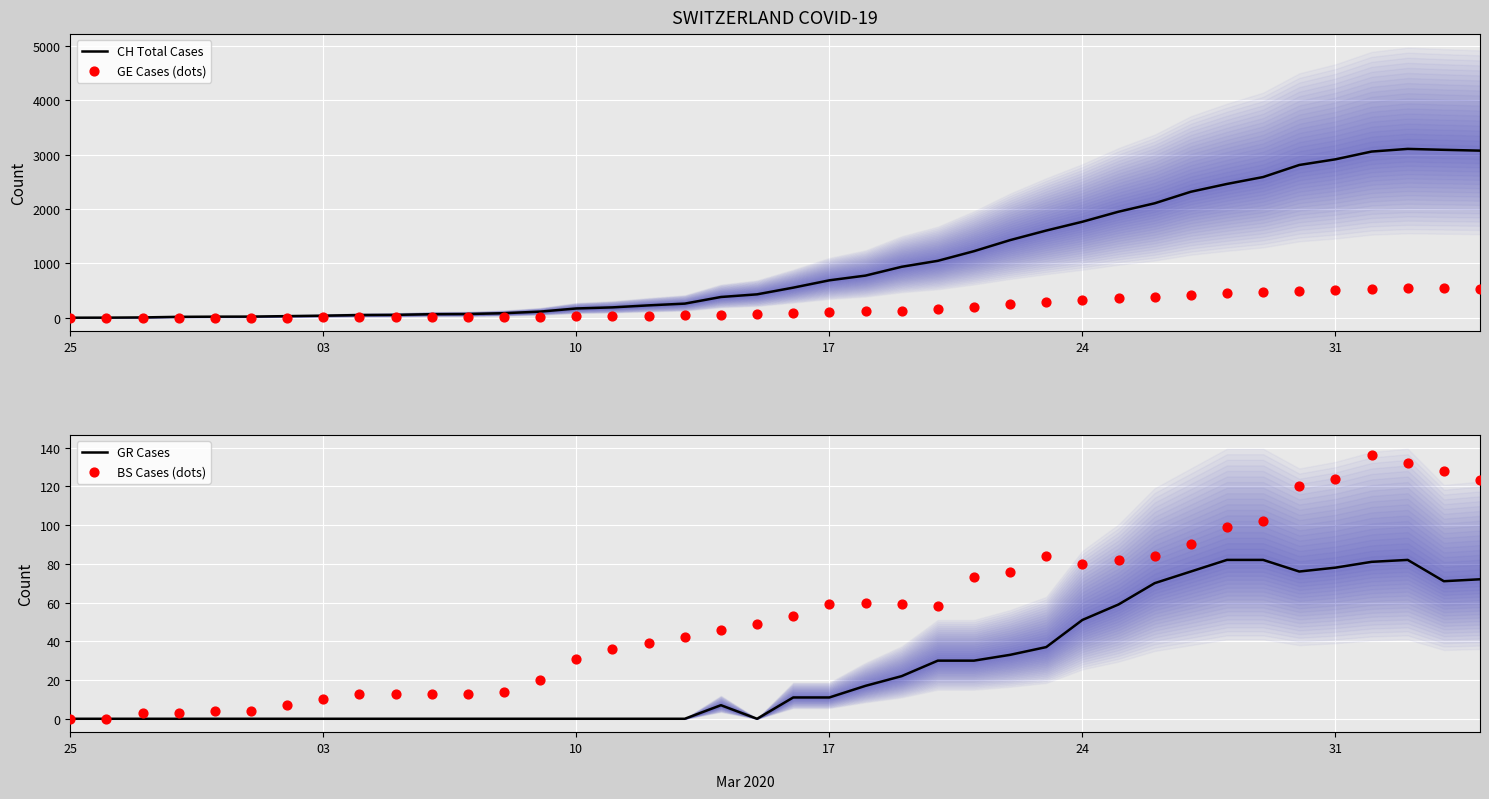

Which series has the largest Y range (max minus min)?

CH Total Cases